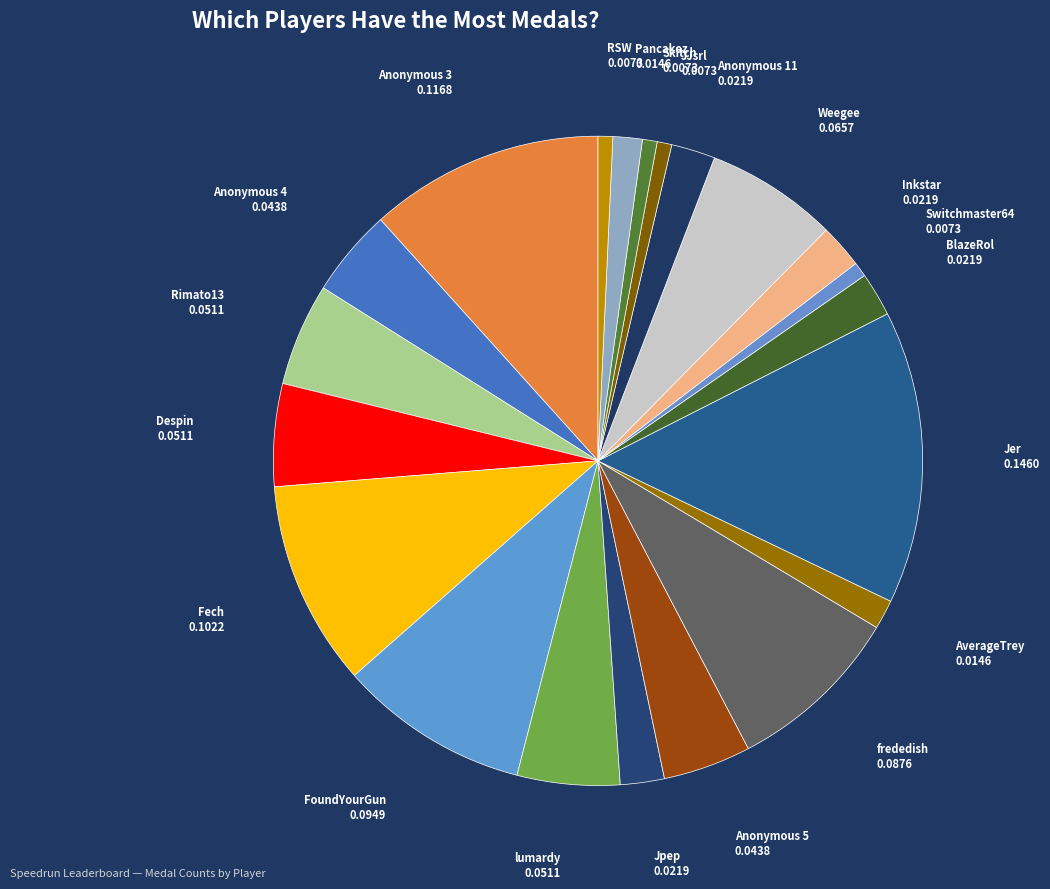

Count the number of slices in the pie.

21